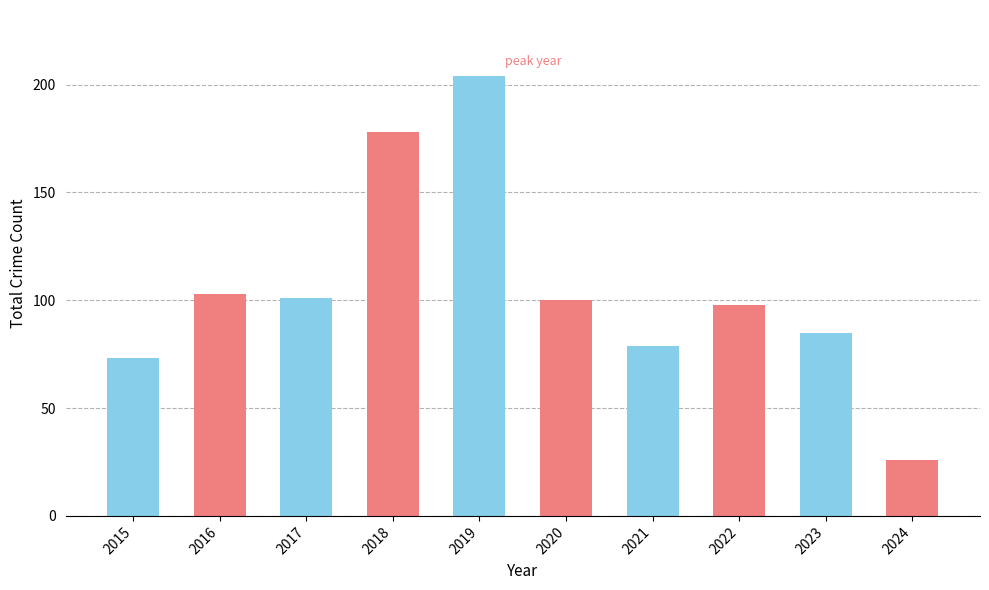

What is the sum of all values?

1047